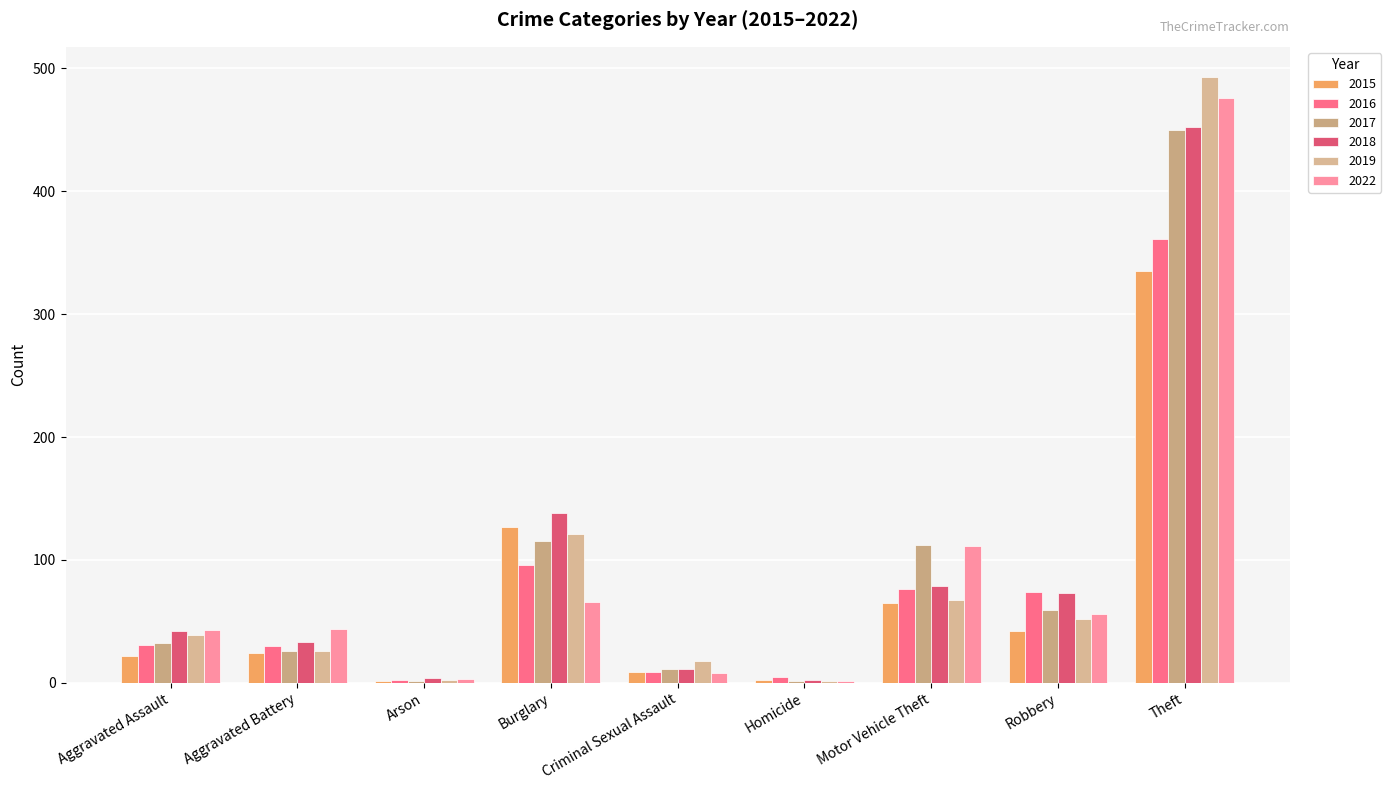

True or false: 2019 has a value of 15 at Aggravated Battery.

False